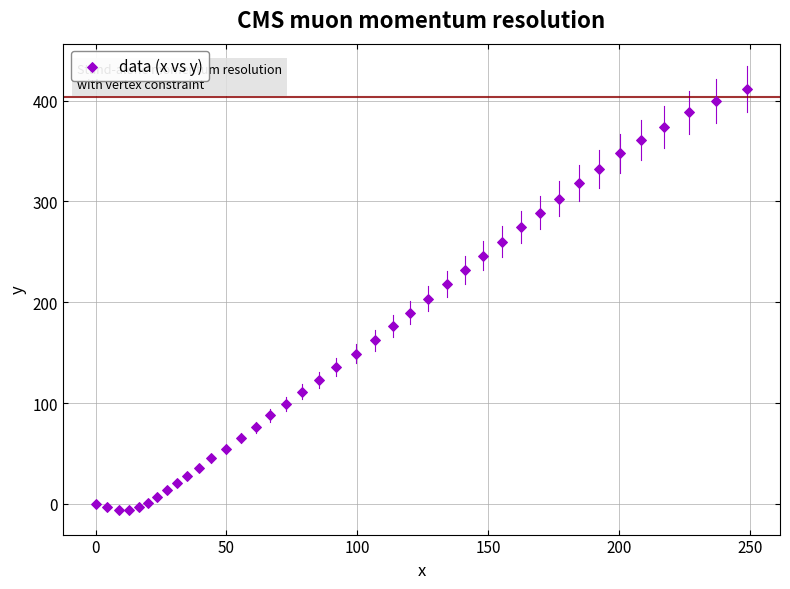

What is the range of X values (max minus min)?

248.9